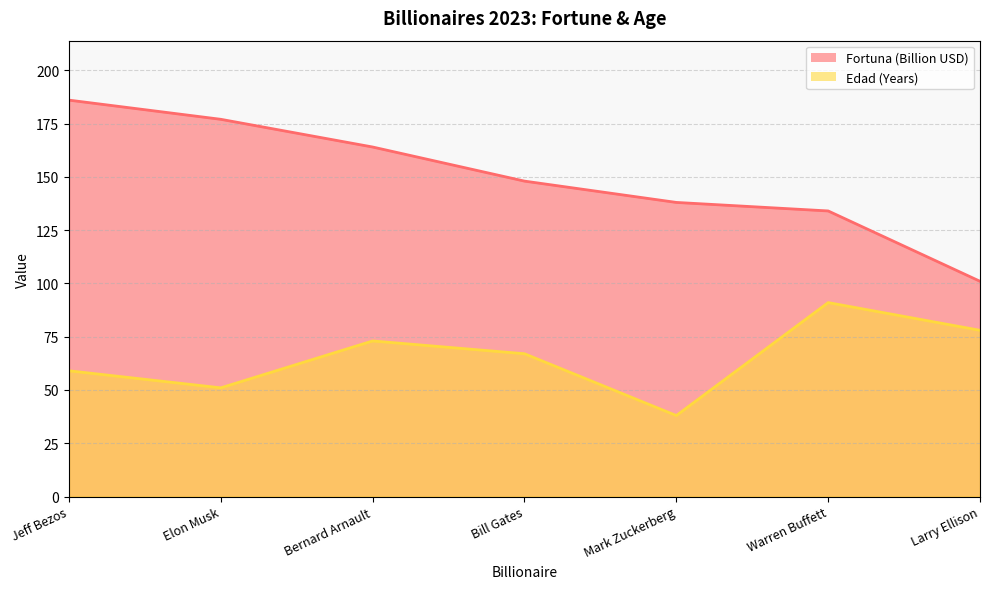

Which series has the largest range (max minus min)?

Fortuna